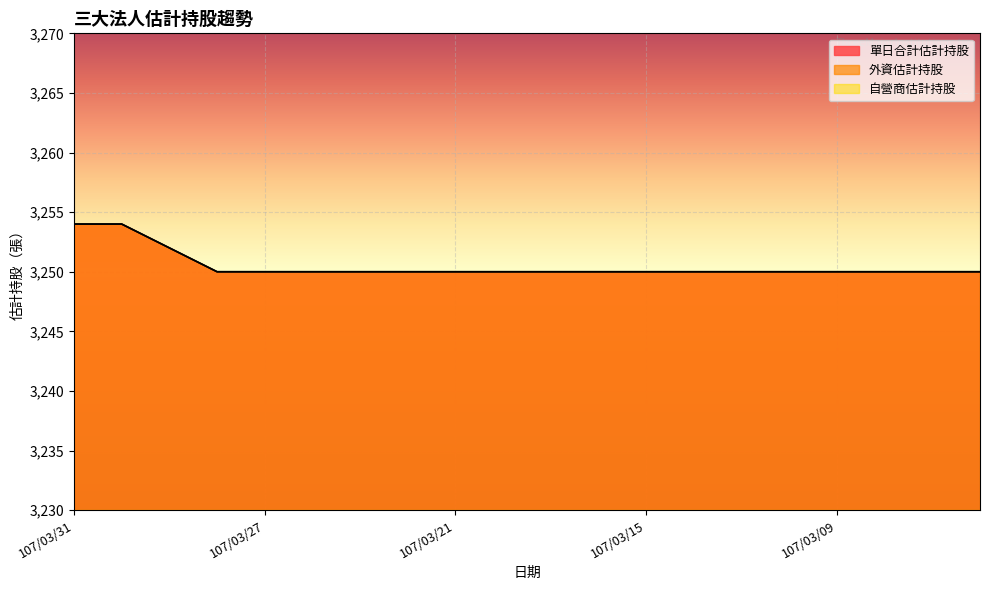

What is the total value across all series at 107/03/29?

6504